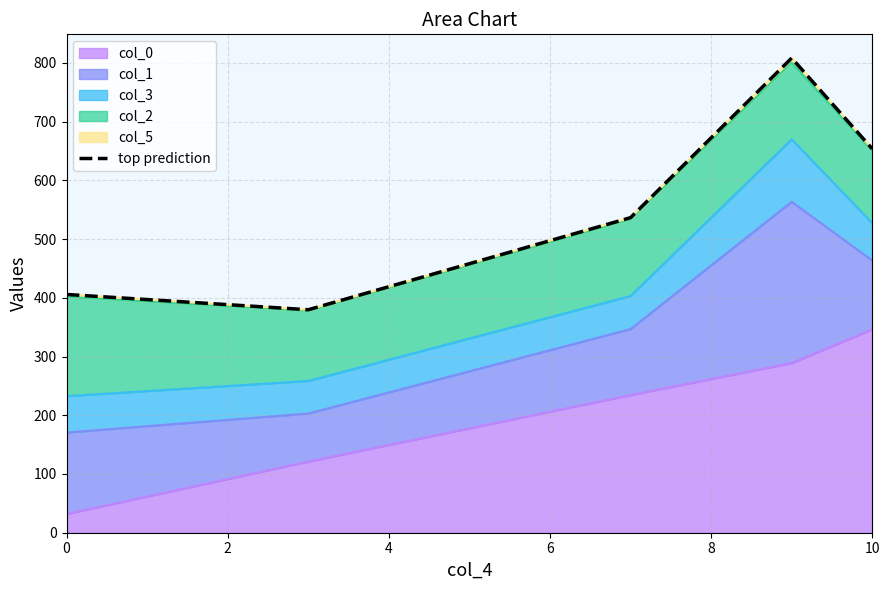

What is the sum of all values?

2783.4